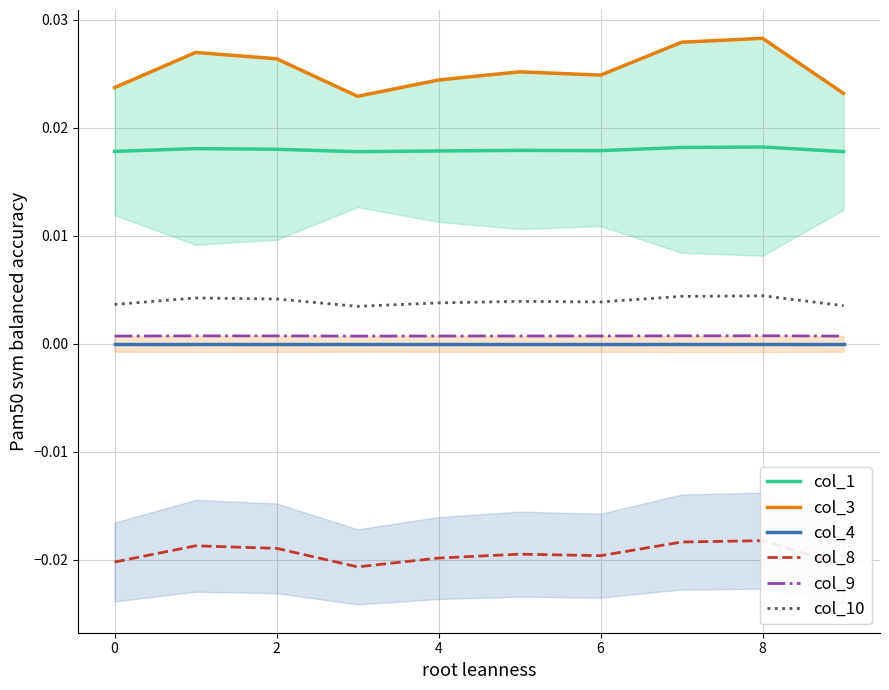

True or false: col_1 and col_4 cross at least once.

False